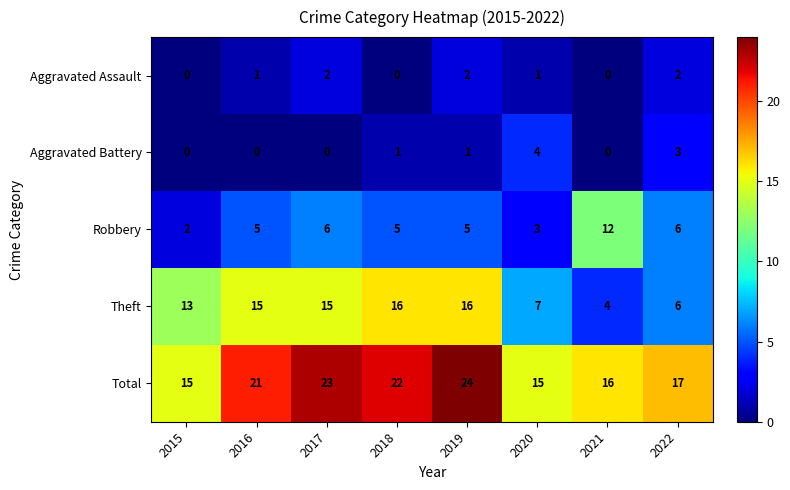

What is the sum of the Robbery values at 2019 and 2017?

11